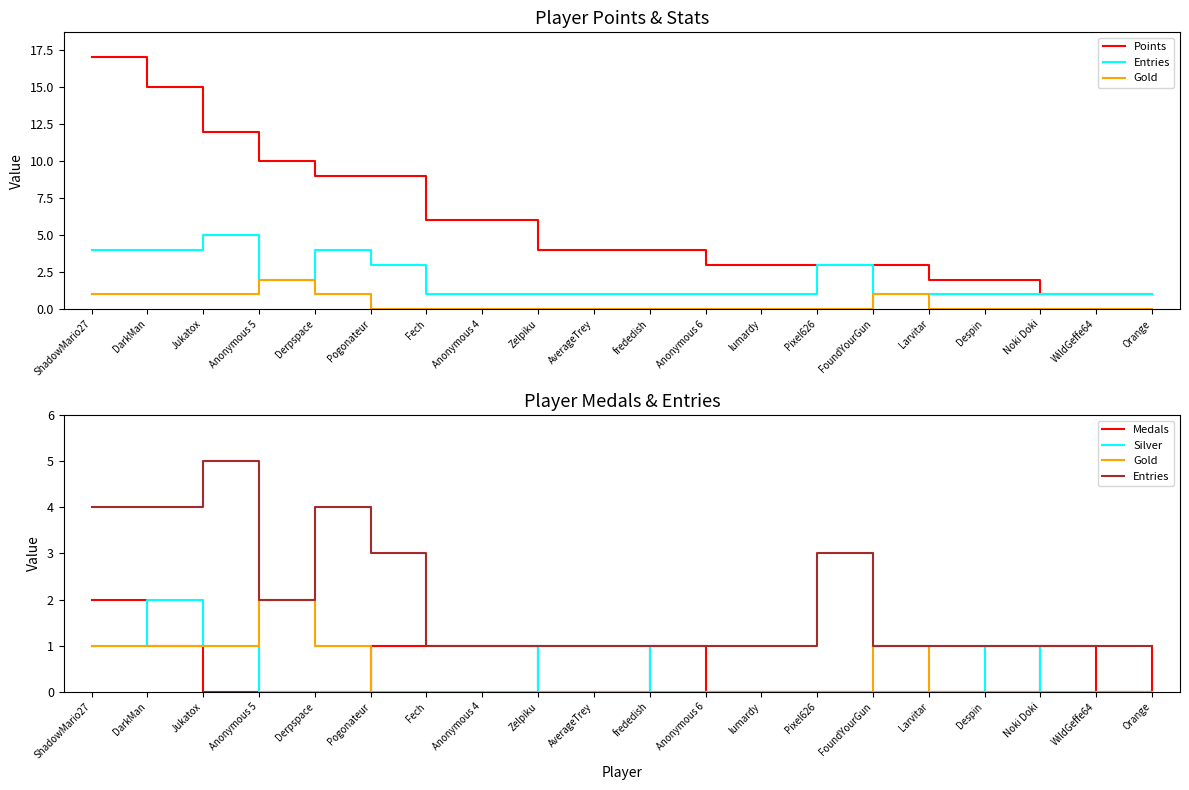

True or false: Entries and Gold intersect in this chart.

False